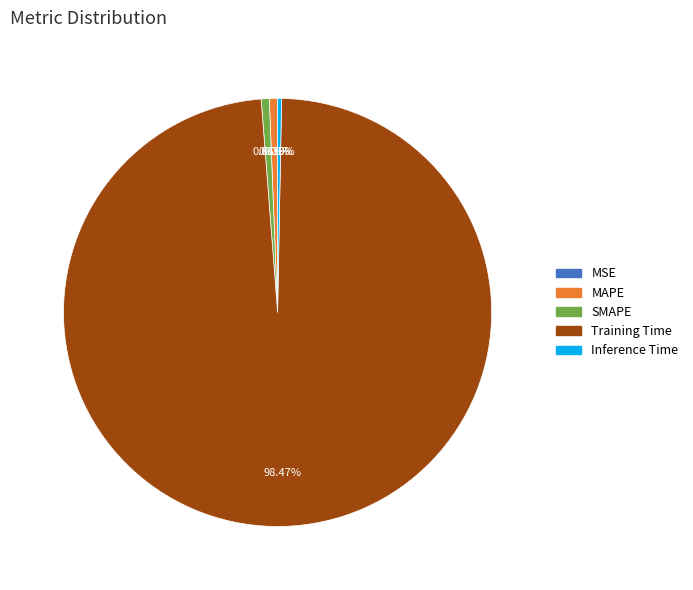

To the nearest percent, what is the average slice percentage?

20%